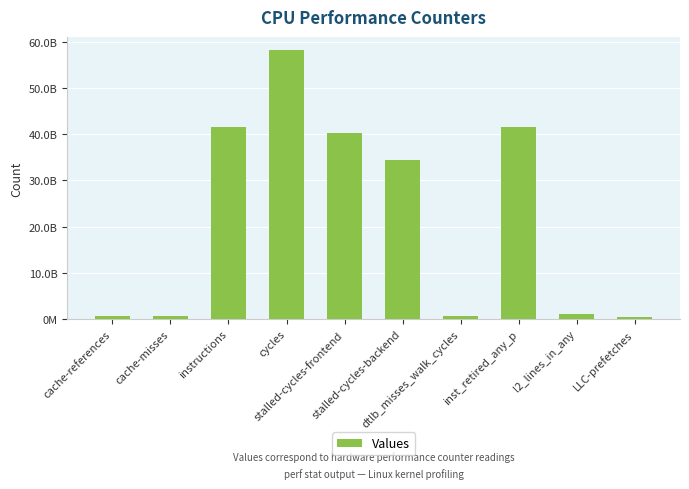

Approximately how many times larger is the value at cache-misses compared to l2_lines_in_any?

0.6